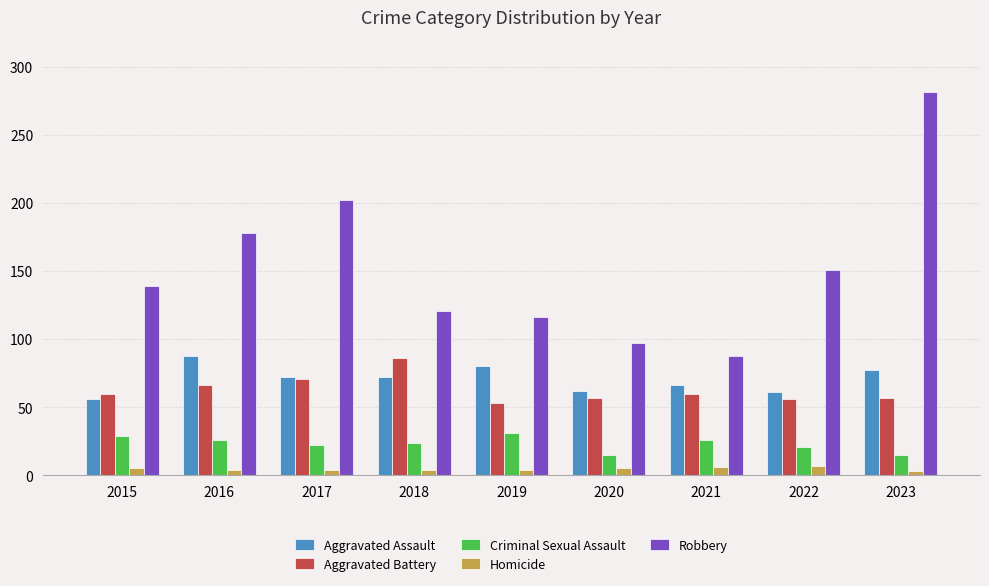

Is the value of Aggravated Battery at 2020 greater than the value of Robbery at 2015?

No